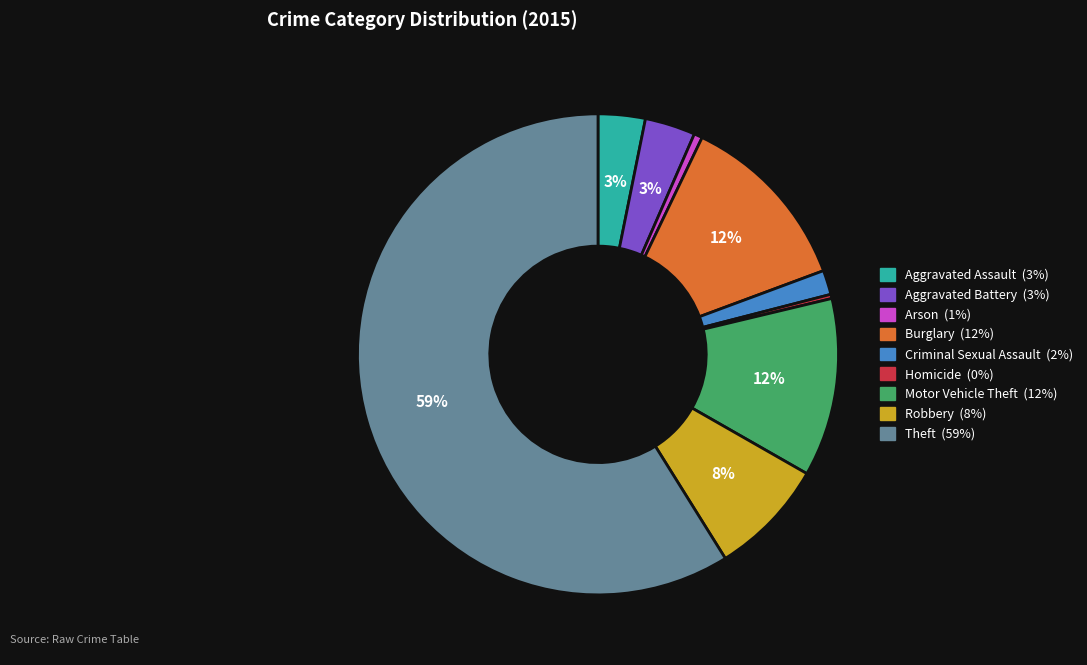

Is Motor Vehicle Theft the majority of the pie?

No